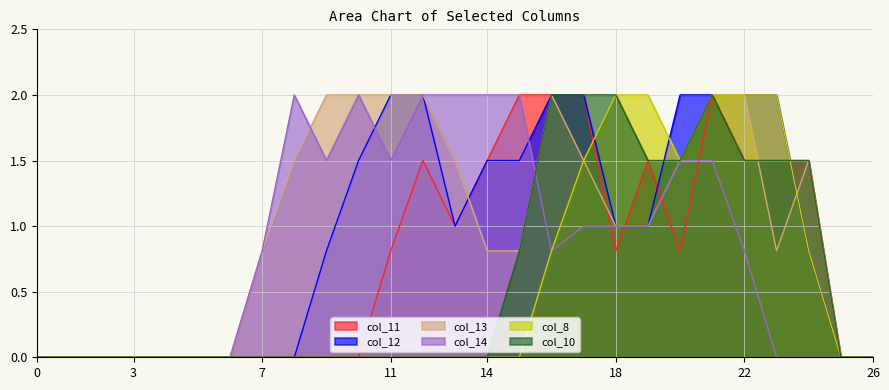

Between 8 and 16, which is larger?

16